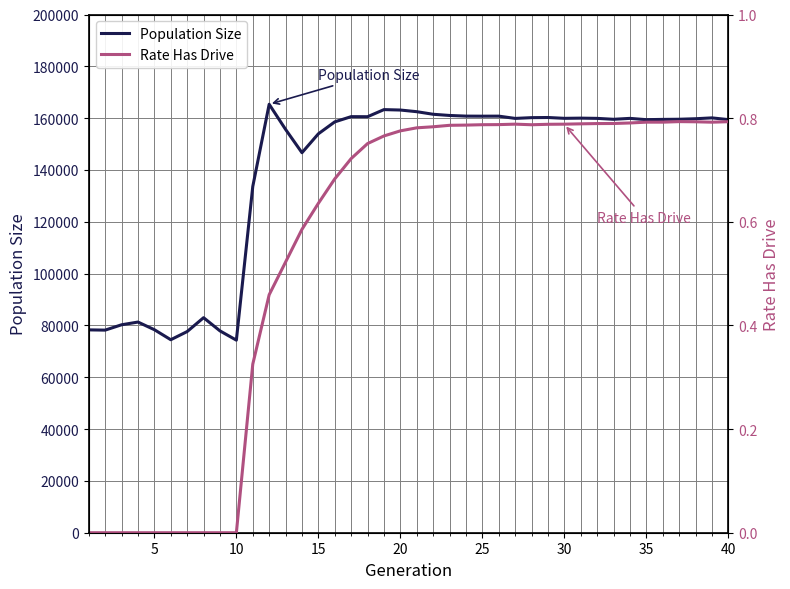

What is the maximum value for Population Size?

165351